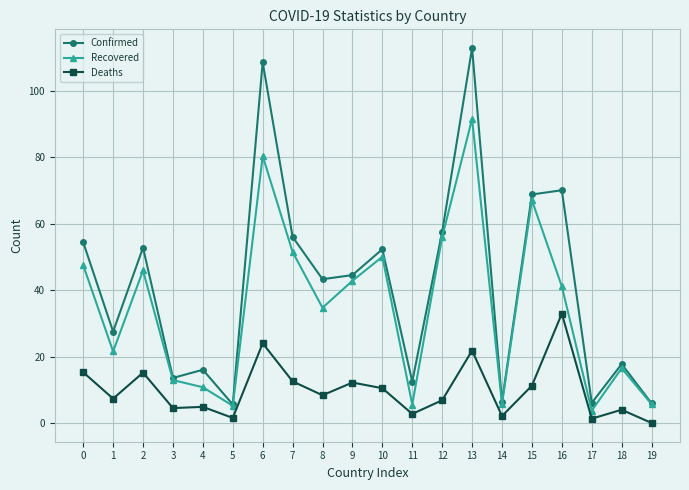

At which category is the sum across all series the highest?

13